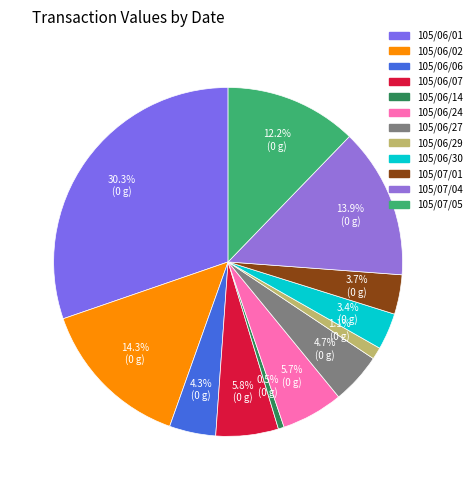

What is the total percentage of 105/06/30 and 105/07/05?

15.6%